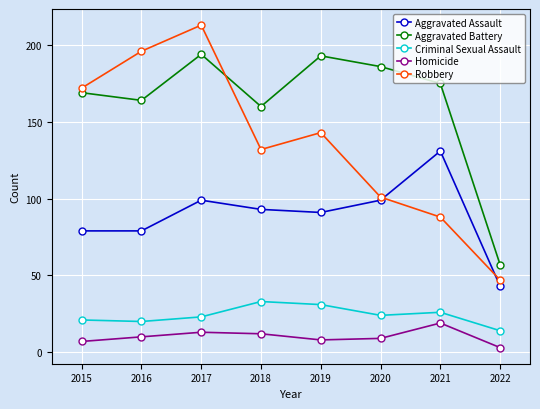

Which label corresponds to the smallest value in the chart?

2022